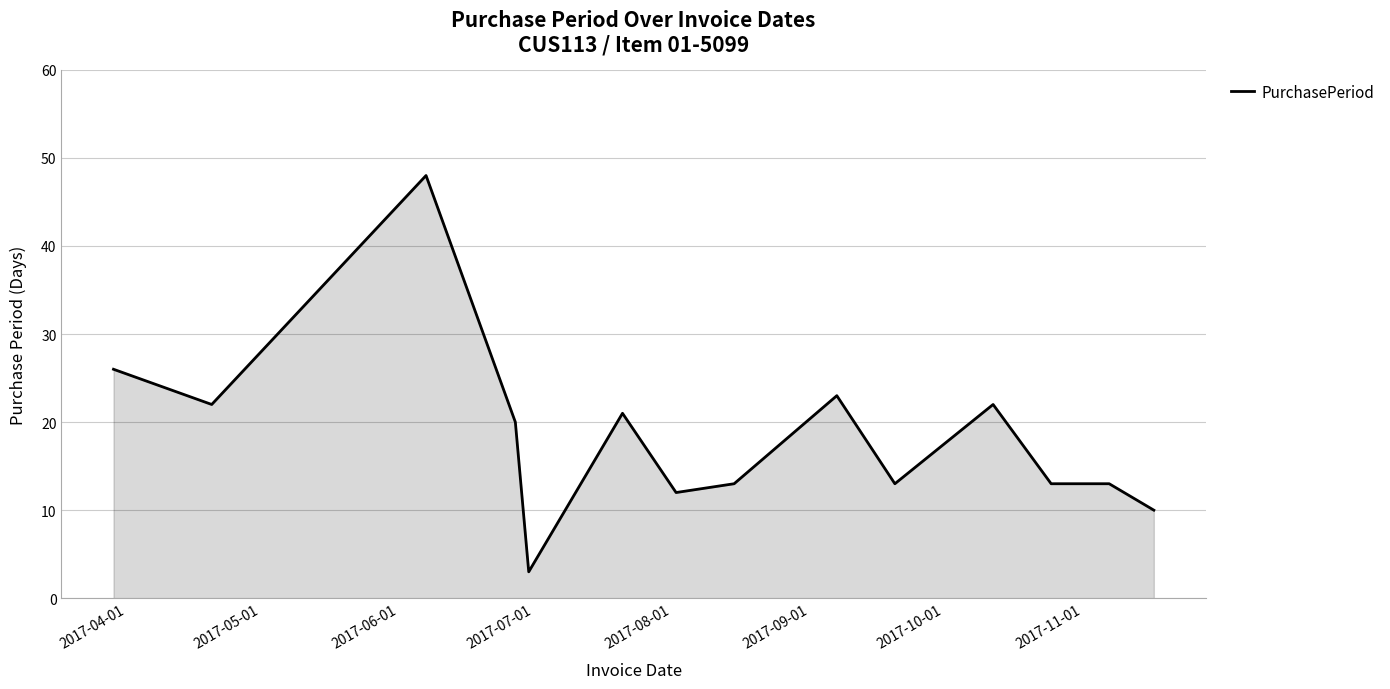

What is the smallest value displayed?

3